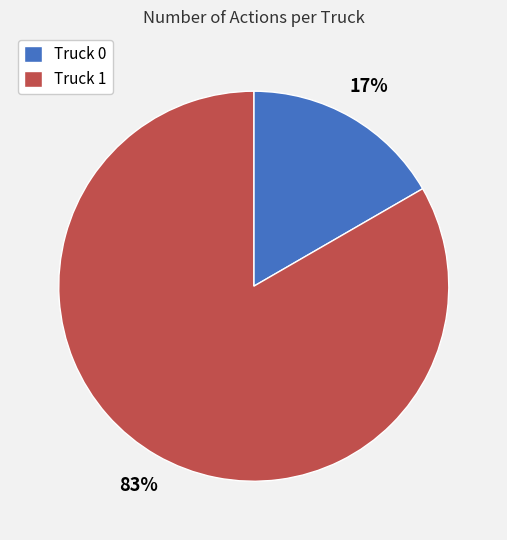

To the nearest percent, what portion does Truck 0 represent?

17%